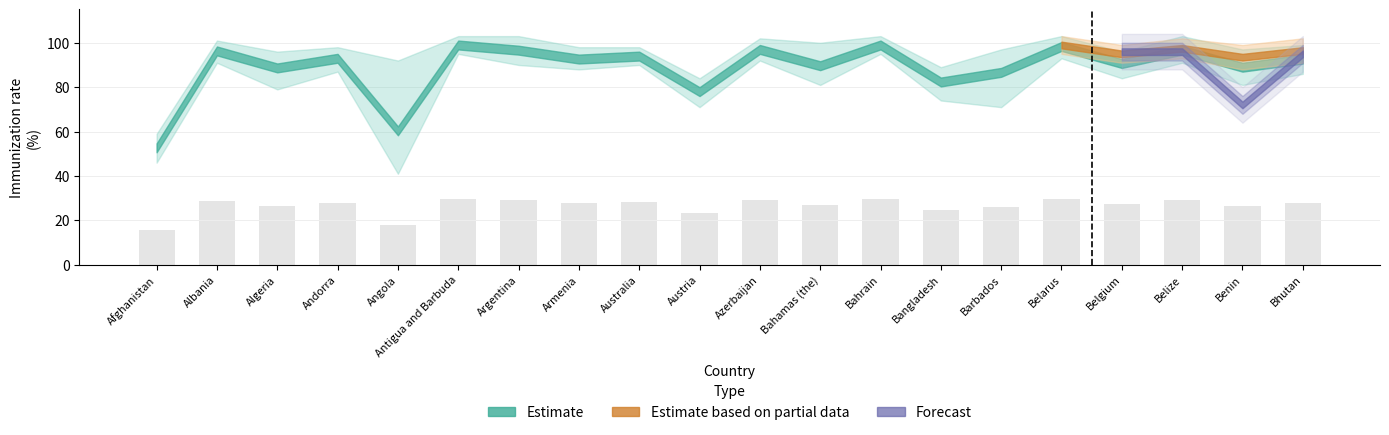

What is the sum of all values?

532.0